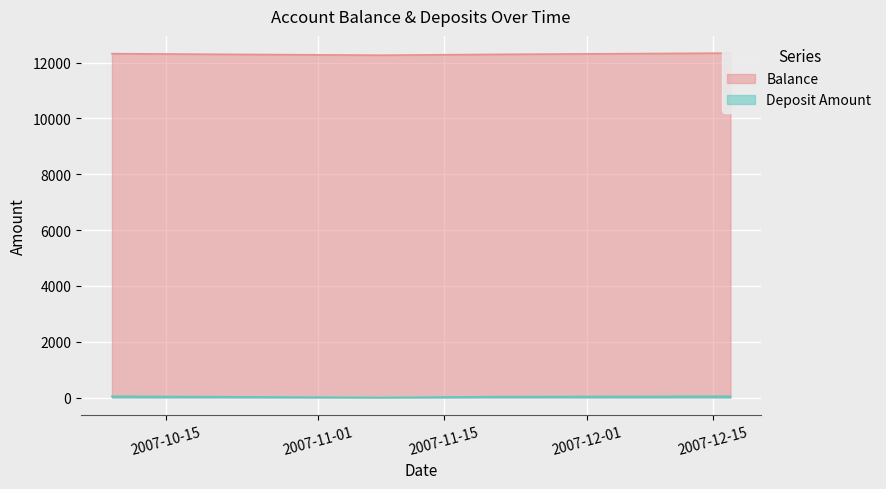

Which series has the largest total across all categories?

Balance